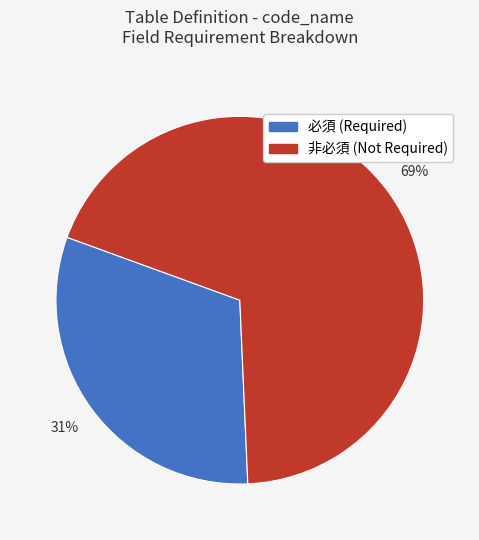

To the nearest percent, what percentage of the pie is 非必須 (Not Required)?

69%